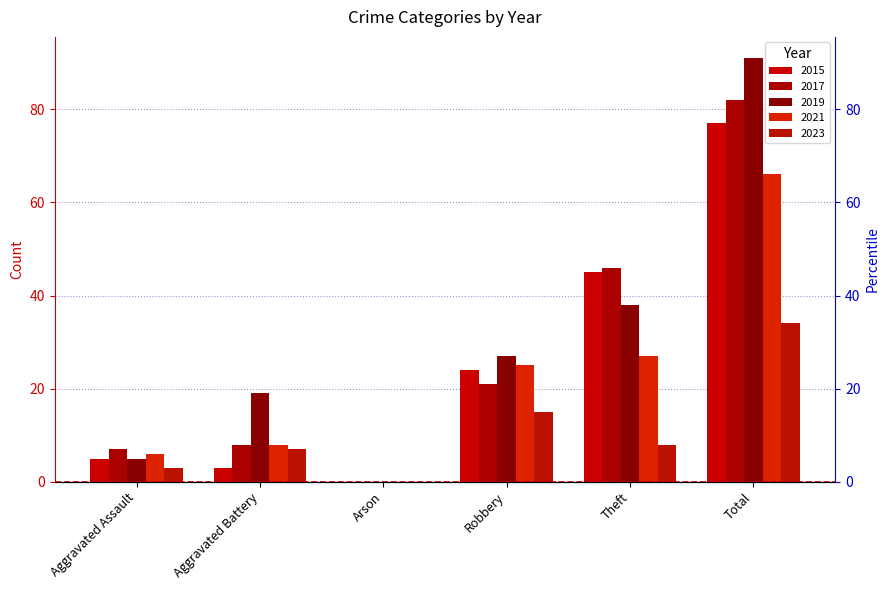

Reading left to right, transcribe all the data shown in this chart.

2015: 5	3	0	24	45	77
2017: 7	8	0	21	46	82
2019: 5	19	0	27	38	91
2021: 6	8	0	25	27	66
2023: 3	7	0	15	8	34